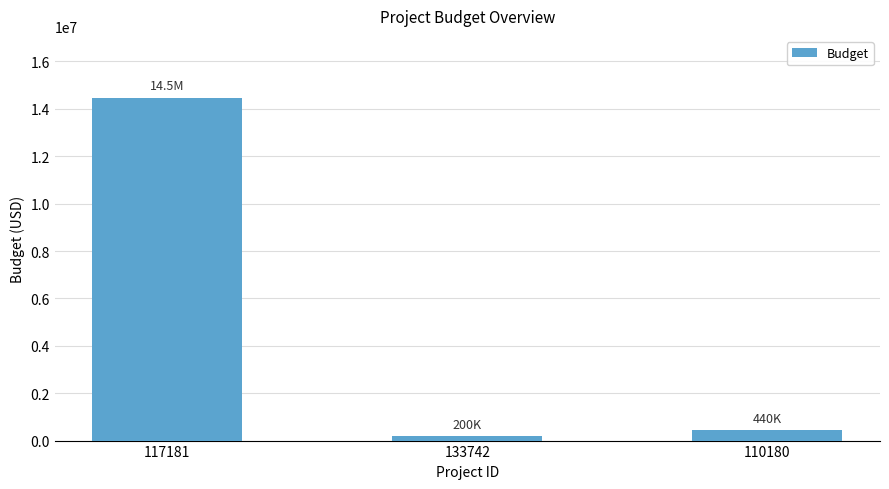

Is it true that the value at 110180 is 439879?

True